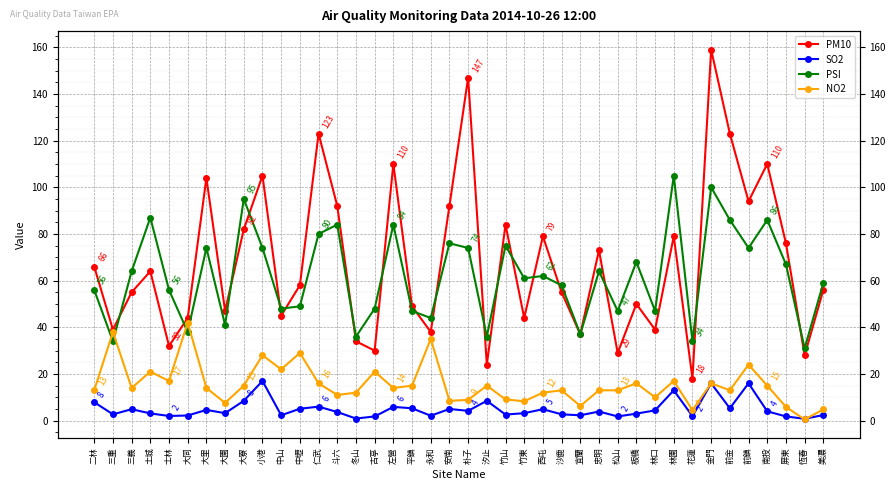

Reading left to right, what are all the values shown in this chart?

PM10: 二林=66.0	三重=39.0	三義=55.0	土城=64.0	士林=32.0	大同=44.0	大里=104.0	大園=47.0	大寮=82.0	小港=105.0	中山=45.0	中壢=58.0	仁武=123.0	斗六=92.0	冬山=34.0	古亭=30.0	左營=110.0	平鎮=49.0	永和=38.0	安南=92.0	朴子=147.0	汐止=24.0	竹山=84.0	竹東=44.0	西屯=79.0	沙鹿=55.0	宜蘭=37.0	忠明=73.0	松山=29.0	板橋=50.0	林口=39.0	林園=79.0	花蓮=18.0	金門=159.0	前金=123.0	前鎮=94.0	南投=110.0	屏東=76.0	恆春=28.0	美濃=56.0
SO2: 二林=7.9	三重=2.7	三義=4.9	土城=3.1	士林=2.0	大同=2.2	大里=4.6	大園=3.2	大寮=8.5	小港=17.0	中山=2.3	中壢=5.1	仁武=6.0	斗六=3.7	冬山=0.9	古亭=1.8	左營=5.9	平鎮=5.3	永和=2.1	安南=5.0	朴子=4.2	汐止=8.5	竹山=2.6	竹東=3.2	西屯=4.9	沙鹿=2.7	宜蘭=2.3	忠明=3.9	松山=1.8	板橋=3.0	林口=4.4	林園=13.0	花蓮=1.9	金門=16.0	前金=5.3	前鎮=16.0	南投=4.0	屏東=1.8	恆春=0.8	美濃=2.4
PSI: 二林=56.0	三重=34.0	三義=64.0	土城=87.0	士林=56.0	大同=38.0	大里=74.0	大園=41.0	大寮=95.0	小港=74.0	中山=48.0	中壢=49.0	仁武=80.0	斗六=84.0	冬山=36.0	古亭=48.0	左營=84.0	平鎮=47.0	永和=44.0	安南=76.0	朴子=74.0	汐止=36.0	竹山=75.0	竹東=61.0	西屯=62.0	沙鹿=58.0	宜蘭=37.0	忠明=64.0	松山=47.0	板橋=68.0	林口=47.0	林園=105.0	花蓮=34.0	金門=100.0	前金=86.0	前鎮=74.0	南投=86.0	屏東=67.0	恆春=31.0	美濃=59.0
NO2: 二林=13.0	三重=38.0	三義=14.0	土城=21.0	士林=17.0	大同=42.0	大里=14.0	大園=7.6	大寮=15.0	小港=28.0	中山=22.0	中壢=29.0	仁武=16.0	斗六=11.0	冬山=12.0	古亭=21.0	左營=14.0	平鎮=15.0	永和=35.0	安南=8.5	朴子=8.9	汐止=15.0	竹山=9.1	竹東=8.3	西屯=12.0	沙鹿=13.0	宜蘭=6.3	忠明=13.0	松山=13.0	板橋=16.0	林口=10.0	林園=17.0	花蓮=4.5	金門=16.0	前金=13.0	前鎮=24.0	南投=15.0	屏東=5.9	恆春=0.5	美濃=4.8